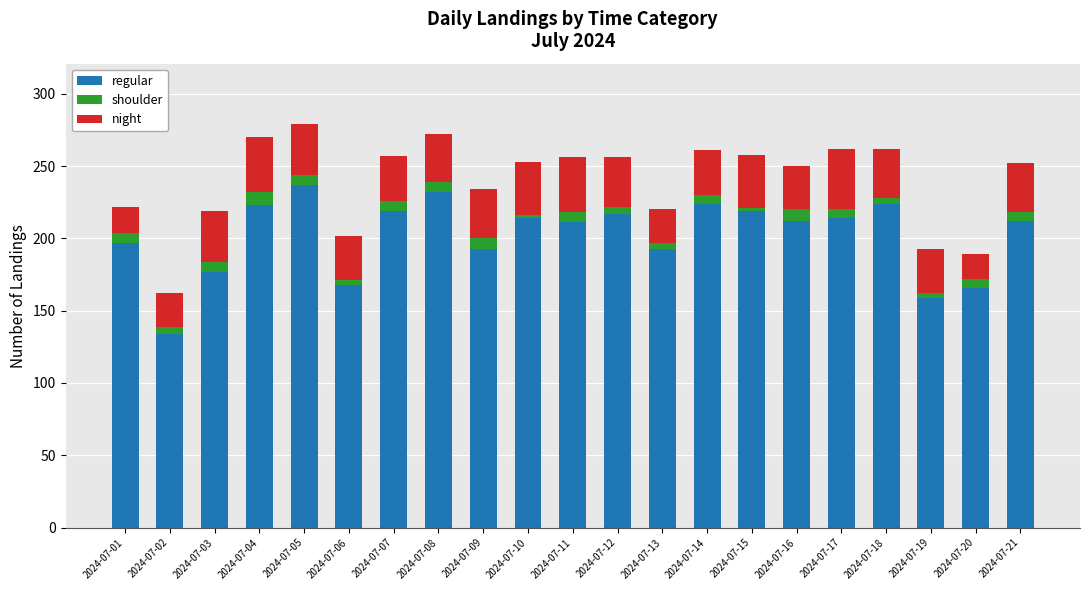

Count the number of data series in this chart.

3